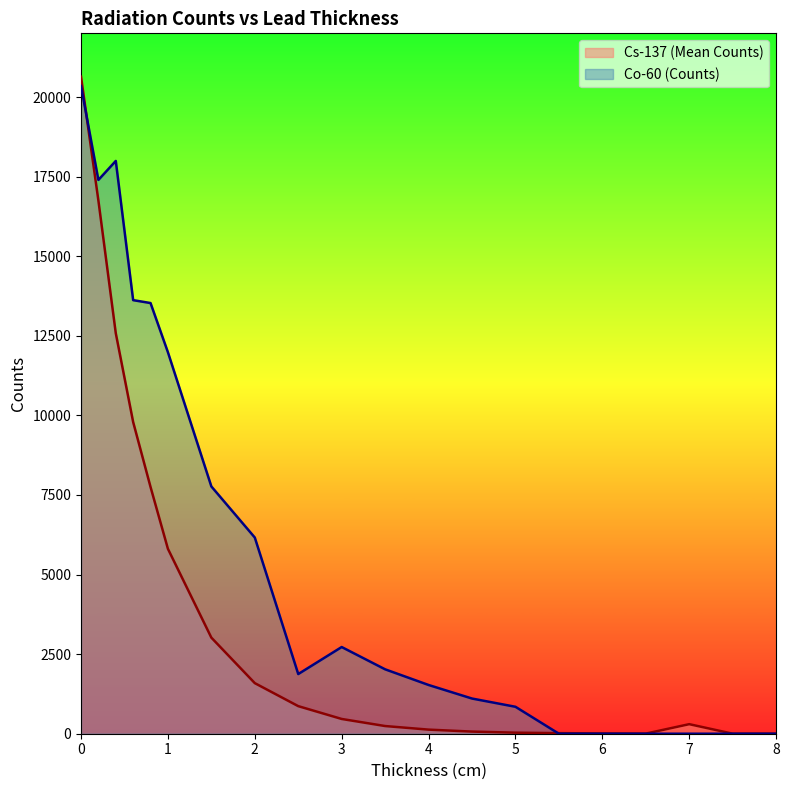

Reading left to right, transcribe all the data shown in this chart.

Cs-137 (Mean Counts): 20638.0	16745.4	12580.6	9789.6	7750.6	5808.0	3018.0	1588.8	866.4	463.6	241.2	128.8	67.0	32.8	18.2	8.4	3.6	300.0	1.0	0.0
Co-60 (Counts): 20344.0	17395.0	17992.0	13619.0	13528.0	11983.0	7767.0	6162.0	1874.0	2723.0	2023.0	1531.0	1105.0	846.0	0.0	0.0	0.0	0.0	0.0	0.0